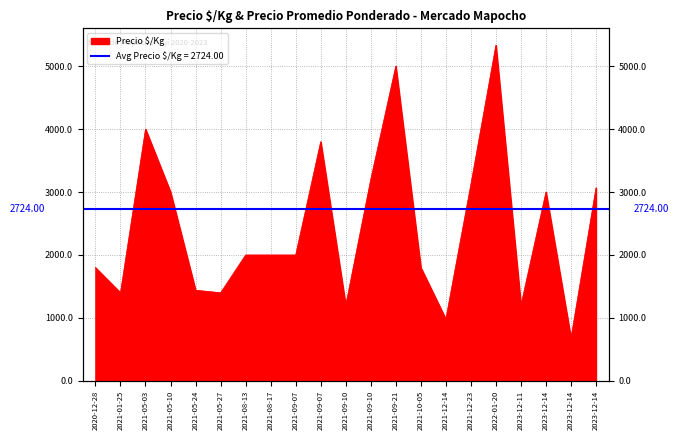

Which label corresponds to the smallest value in the chart?

2023-12-14